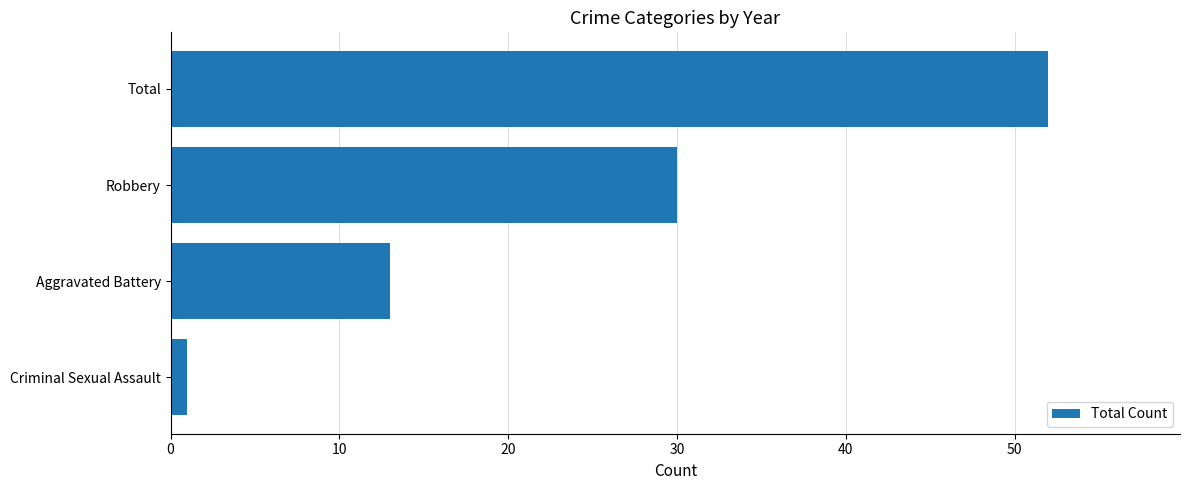

Where is the data nearest to the value 26?

Robbery